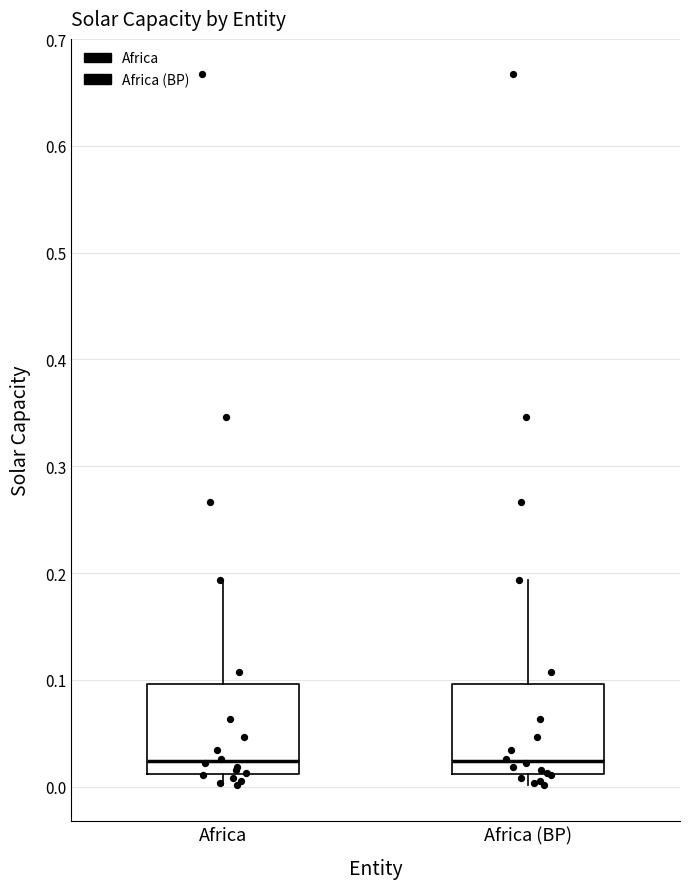

Reading left to right, transcribe this box plot: for each box, give where its median line is, the range the box spans, and where its two whiskers end, as read against the y-axis. The values are not printed on the chart, so give them approximately, as read against the axis.

Africa: median 0.02, box 0.01 to 0.10, whiskers 0.00 to 0.19
Africa (BP): median 0.02, box 0.01 to 0.10, whiskers 0.00 to 0.19